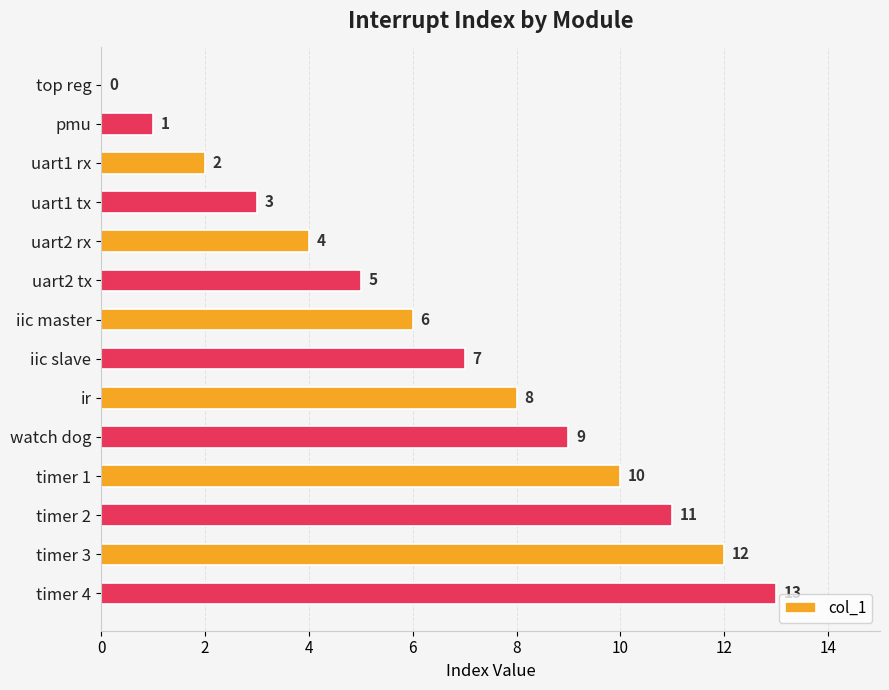

Count the number of data series in this chart.

1